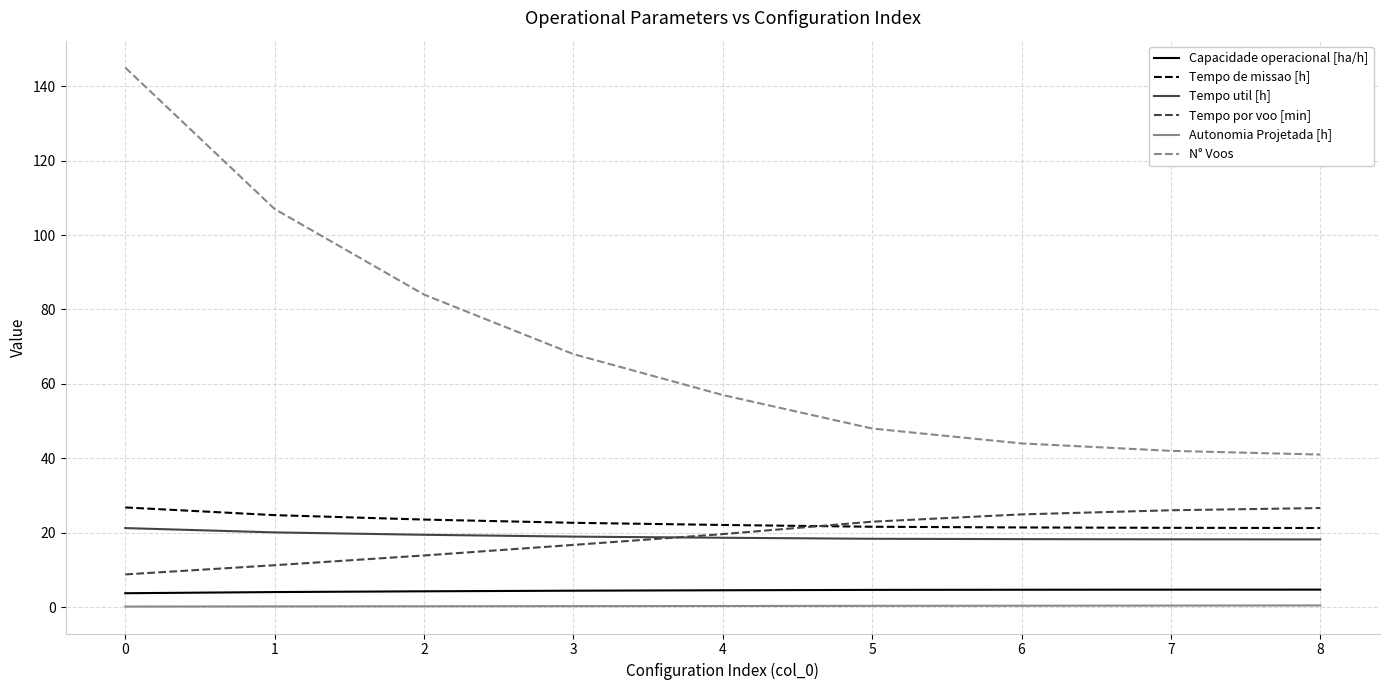

What are all the series names shown in the legend?

Capacidade operacional [ha/h], Tempo de missao [h], Tempo util [h], Tempo por voo [min], Autonomia Projetada [h], N° Voos